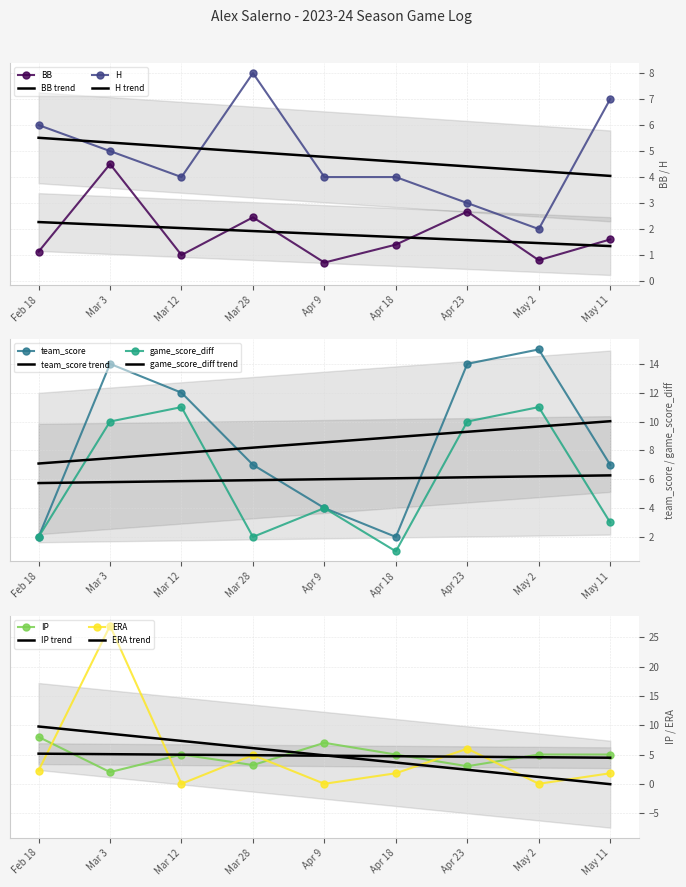

Between which two adjacent categories do H and game_score_diff first intersect?

Feb 18 and Mar 3